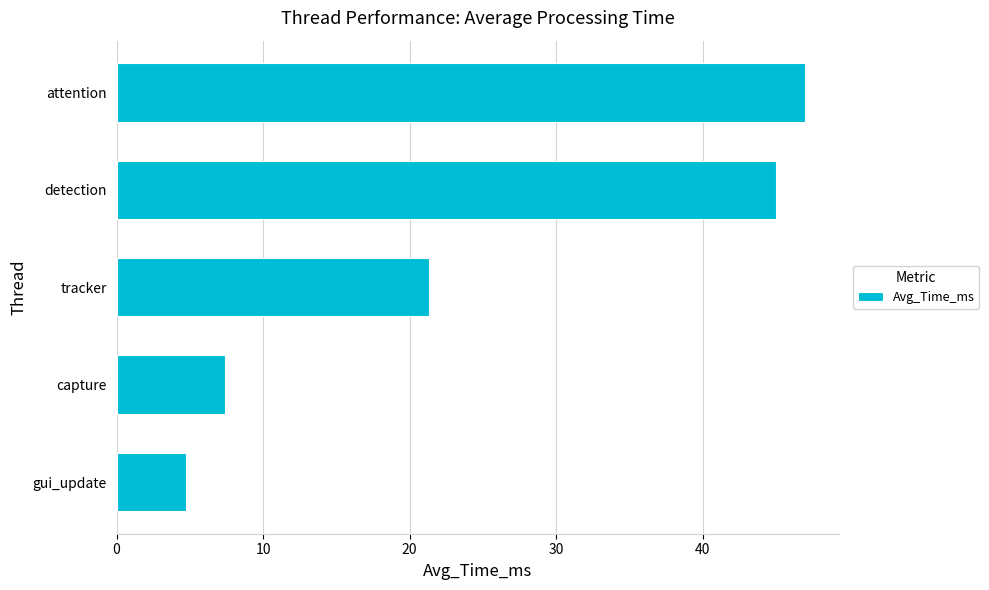

Reading bottom to top, what are all the values shown in this chart?

gui_update=4.8	capture=7.4	tracker=21.3	detection=45.0	attention=47.0